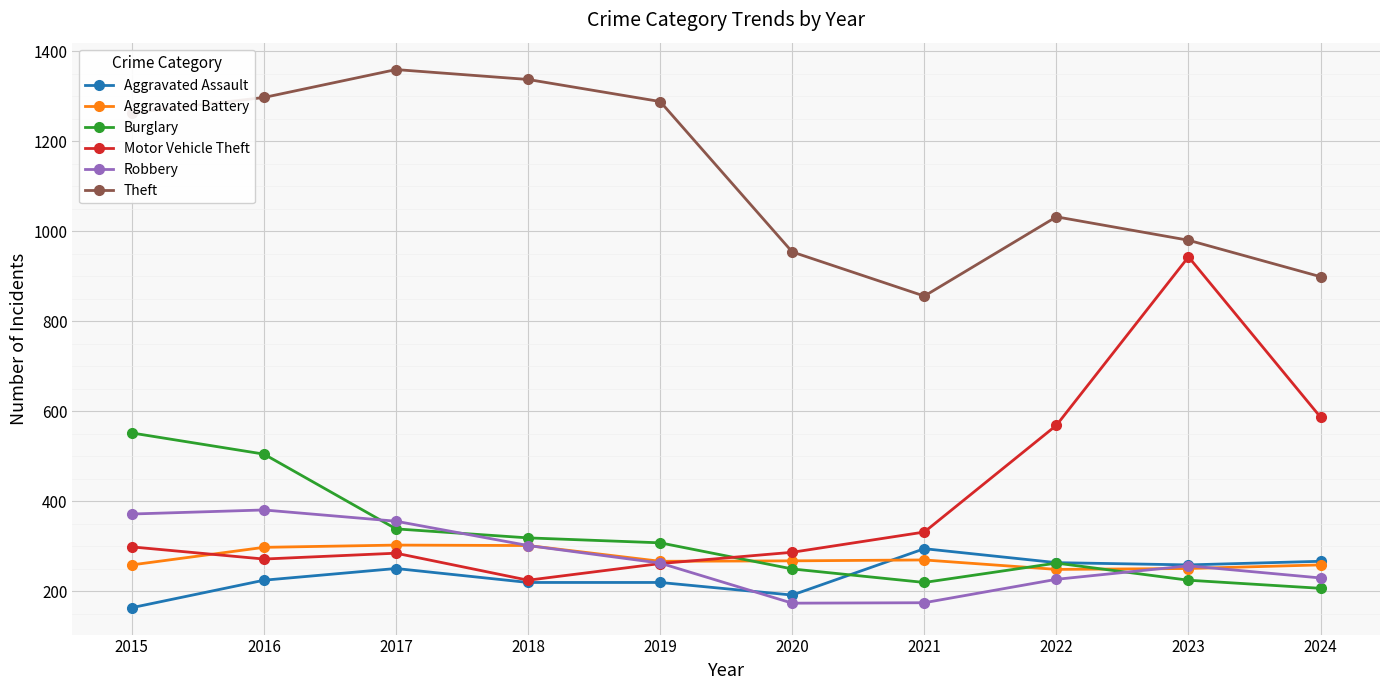

Which series has the widest spread of values?

Motor Vehicle Theft